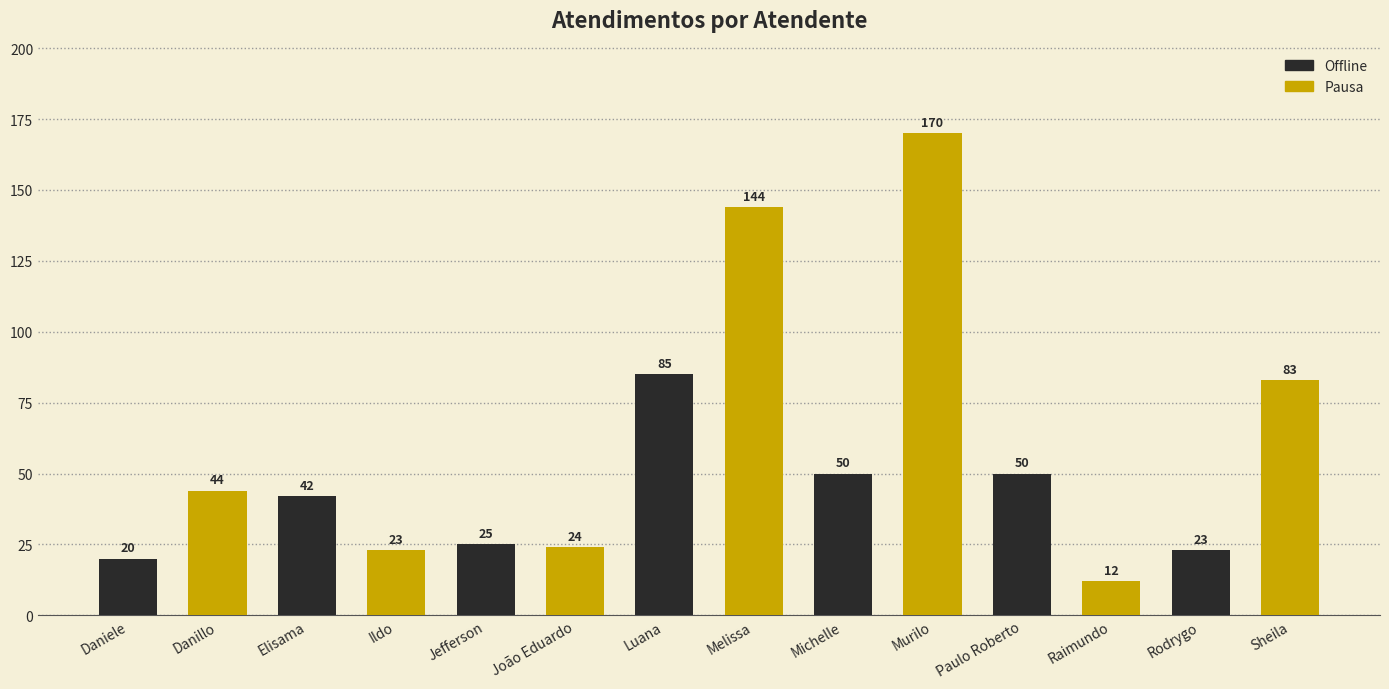

Approximately how many times larger is the value at Danillo compared to Michelle?

0.9